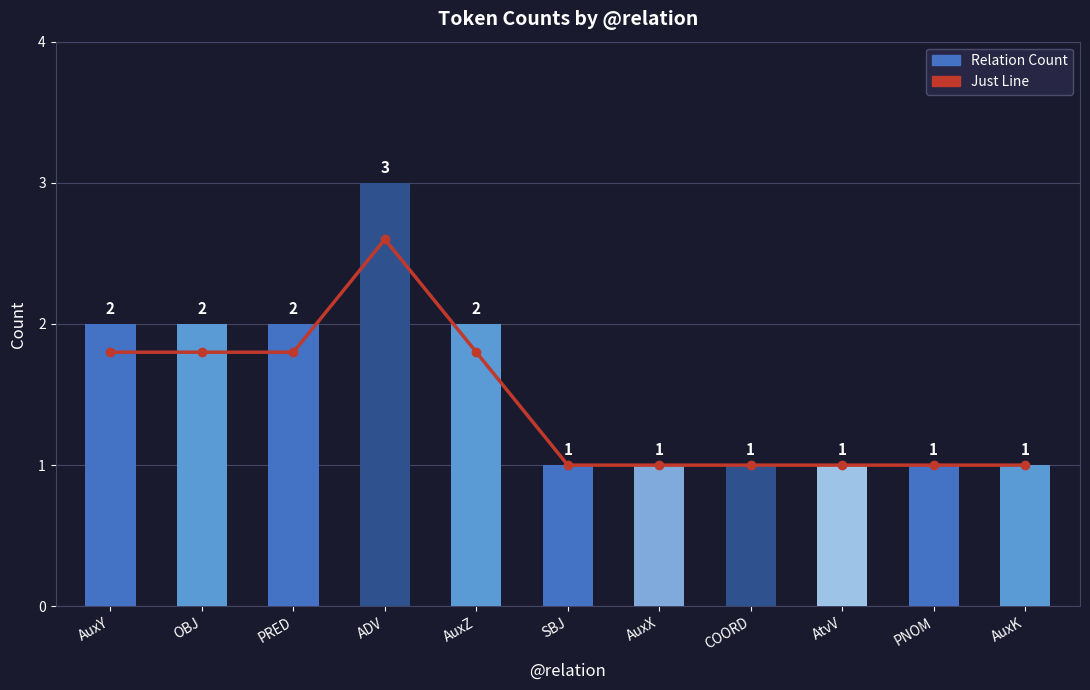

At which label does Just Line reach its minimum?

SBJ